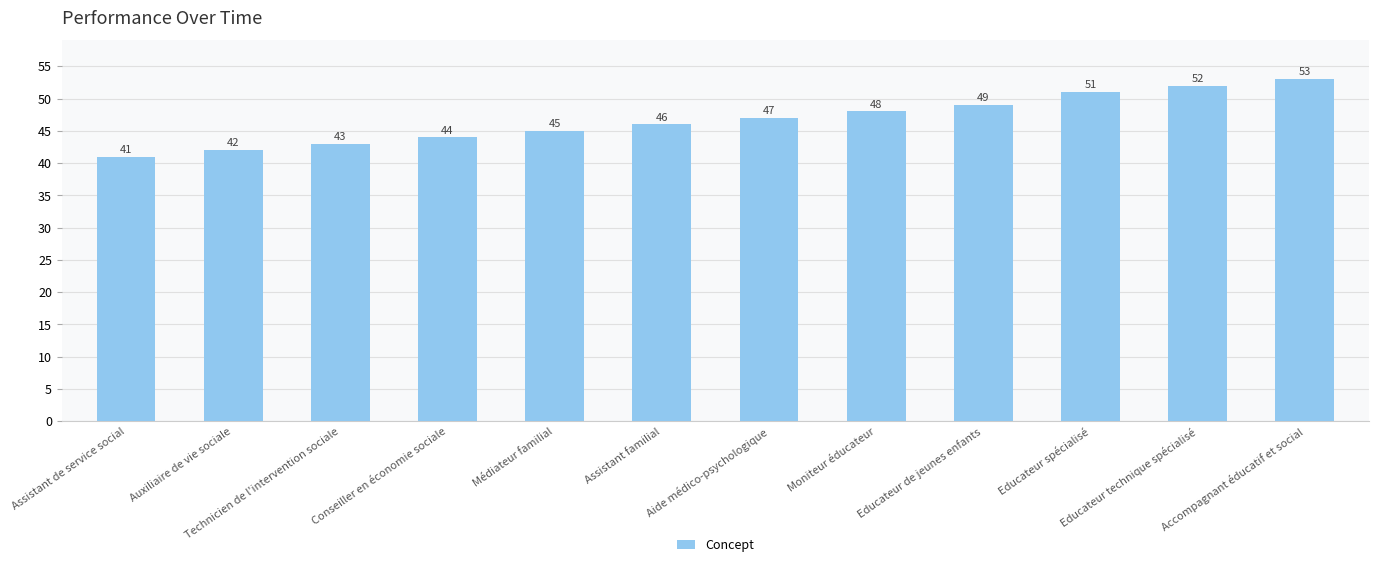

Is it true that the value at Aide médico-psychologique is 62?

False